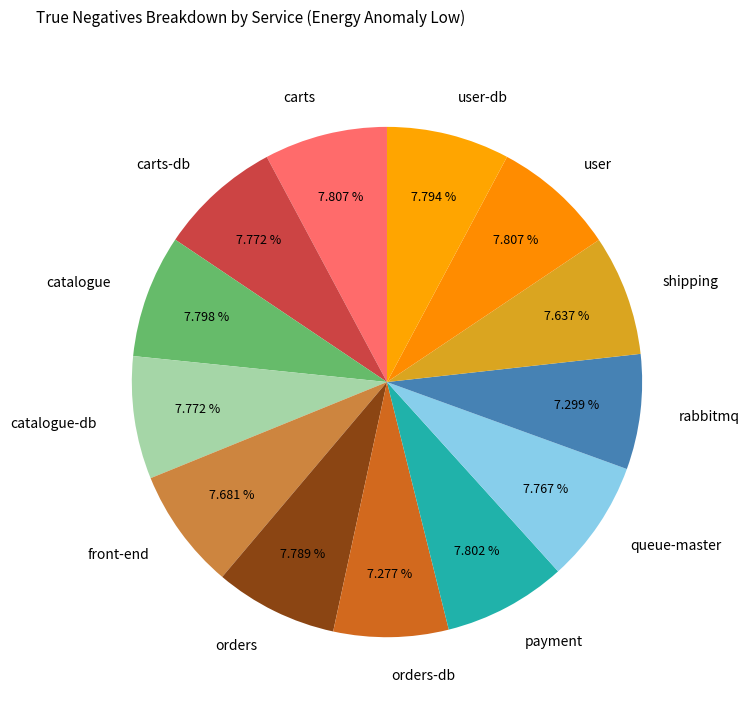

Is the sum of carts-db and payment greater than half?

No